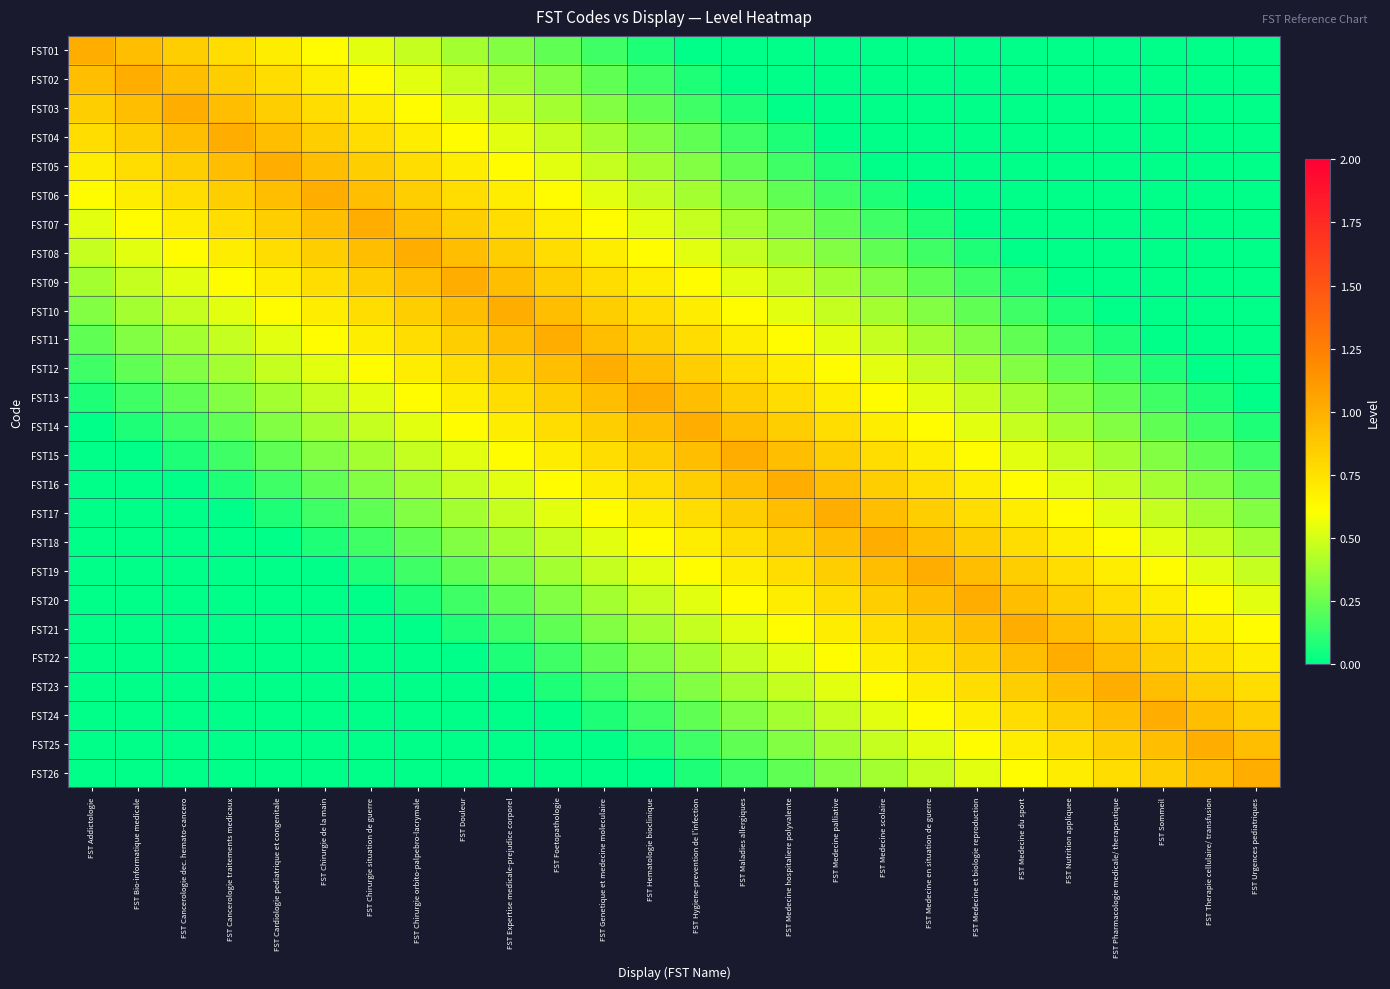

What is the total value across all series at FST Hygiene-prevention de l'infection?

13.0